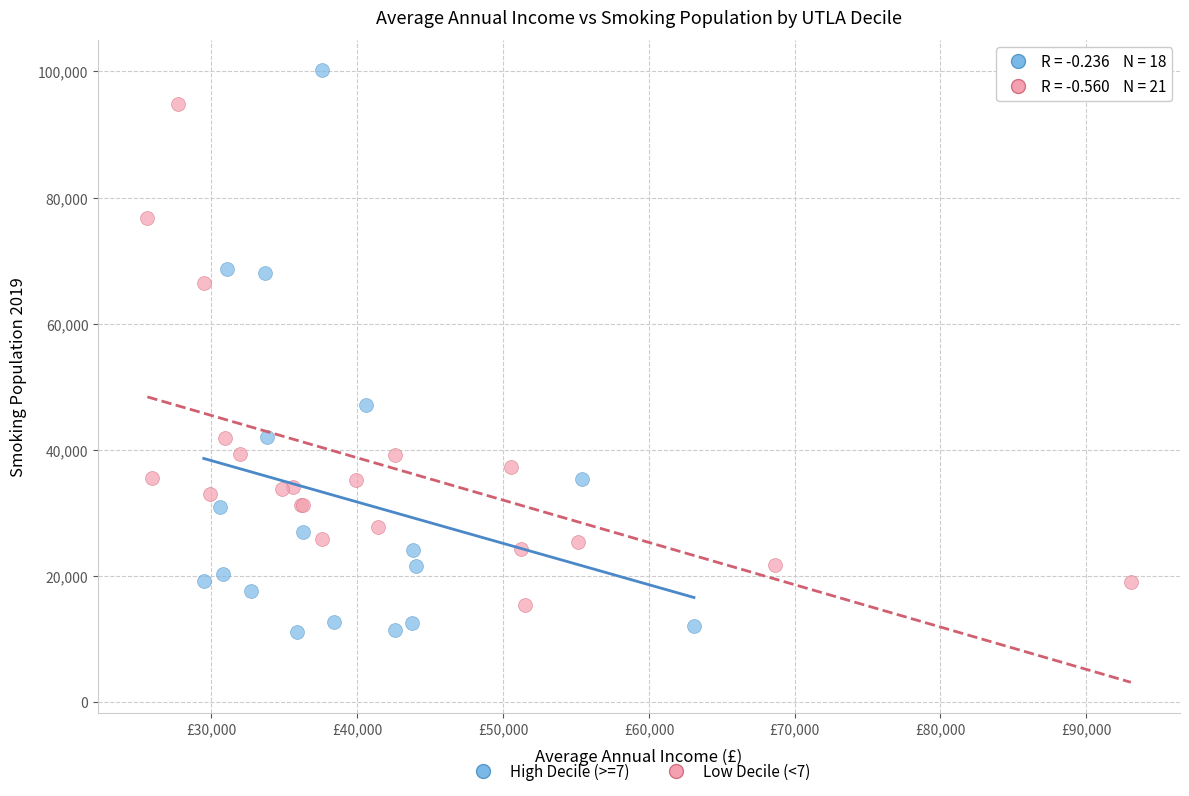

Which series contains the highest Y value?

High Decile (>=7)